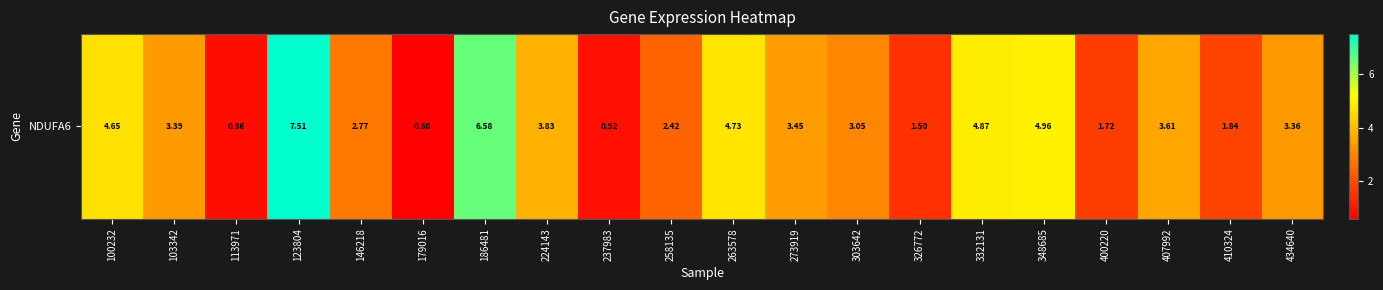

Which has a higher value, 348685 or 179016?

348685